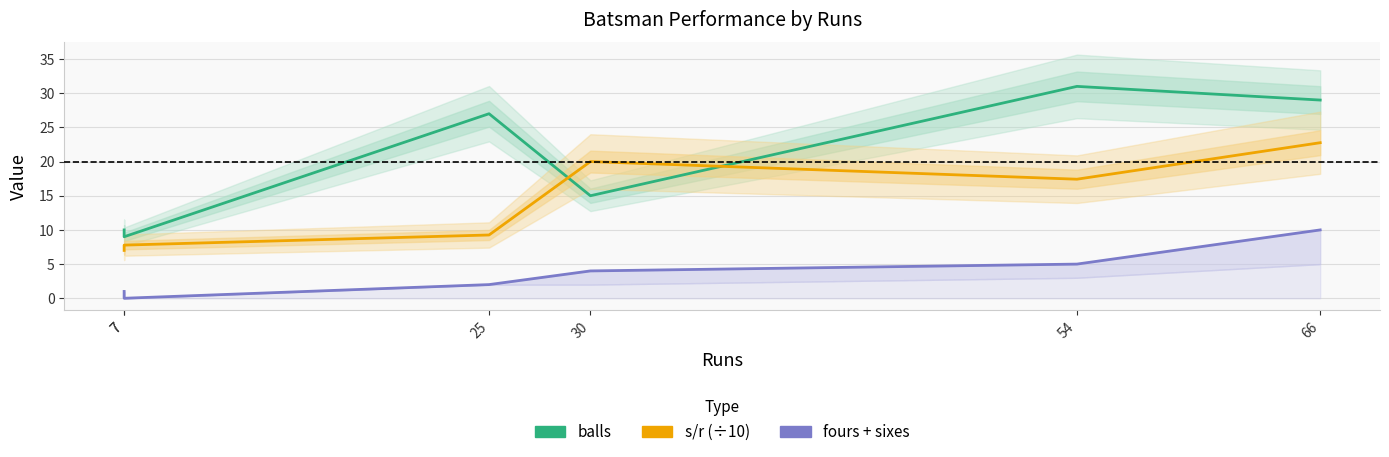

How many lines are shown in the chart?

3